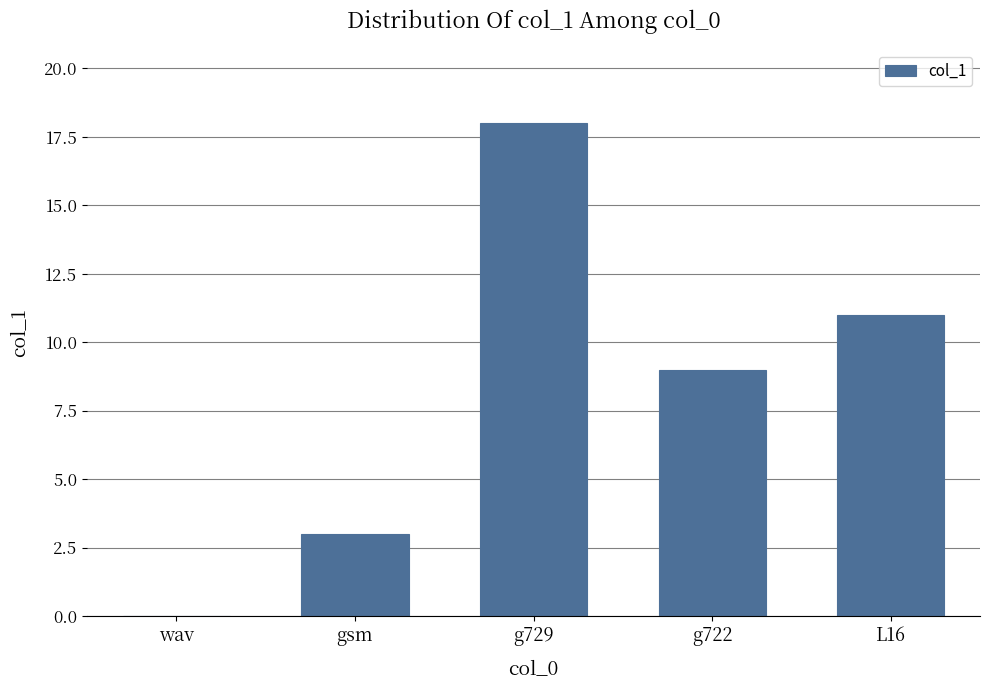

Reading left to right, transcribe all the data shown in this chart.

wav=0	gsm=3	g729=18	g722=9	L16=11